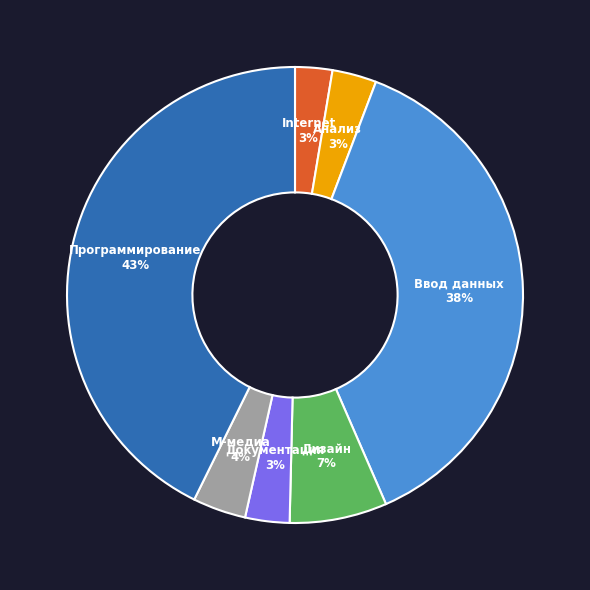

Does any single category account for the majority?

No